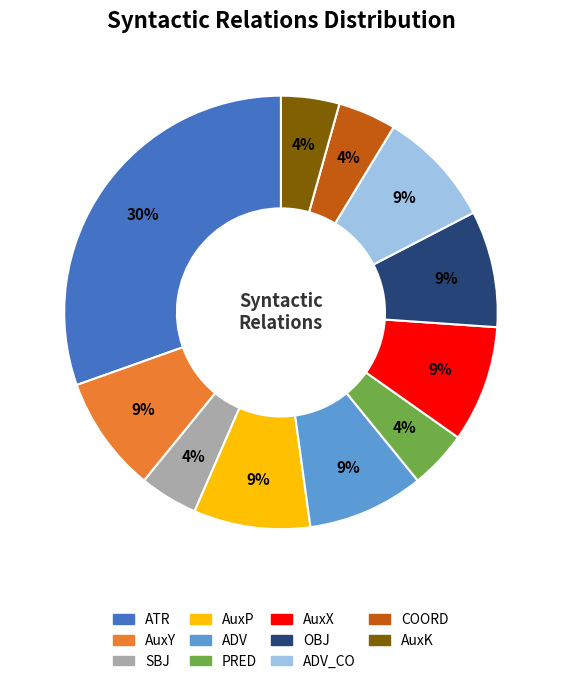

Does any single category account for the majority?

No